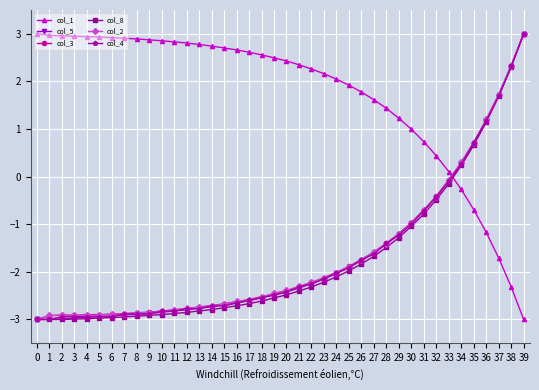

How many positive values does the col_3 series have?

6